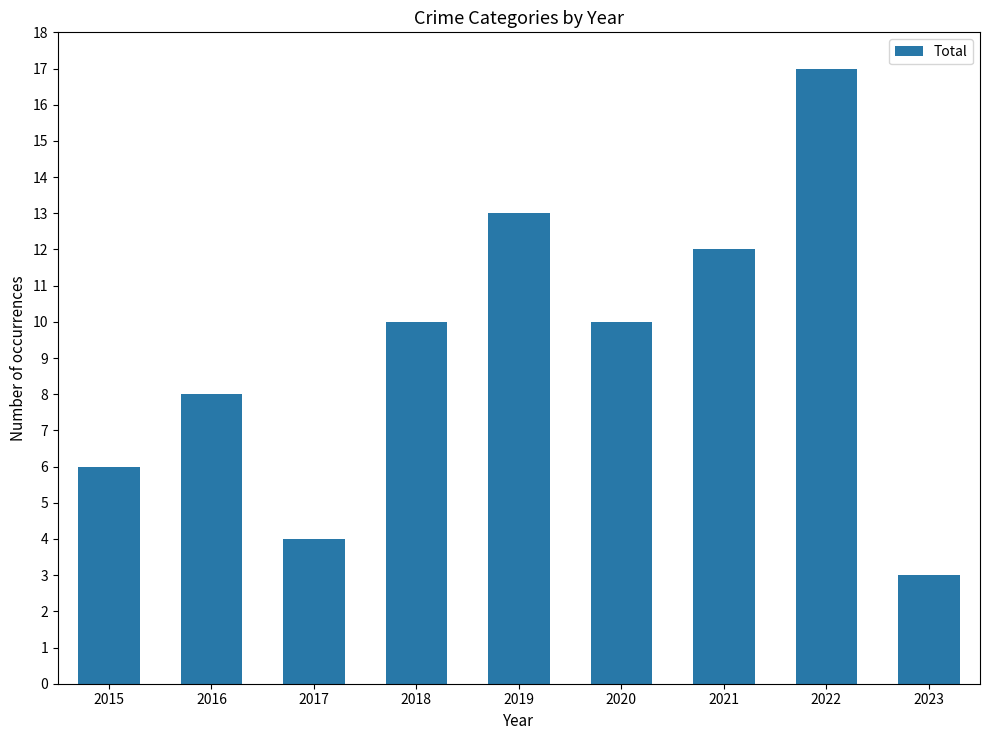

At which category does the chart reach its minimum across all series?

2023